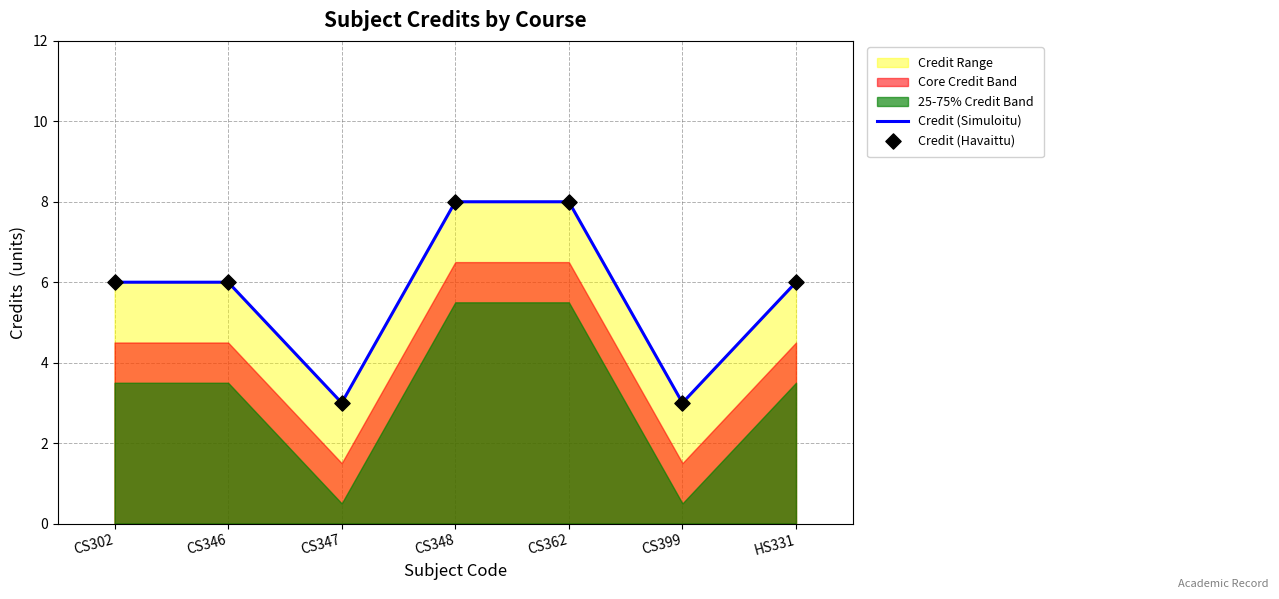

What is the maximum value for Credit (Simuloitu)?

8